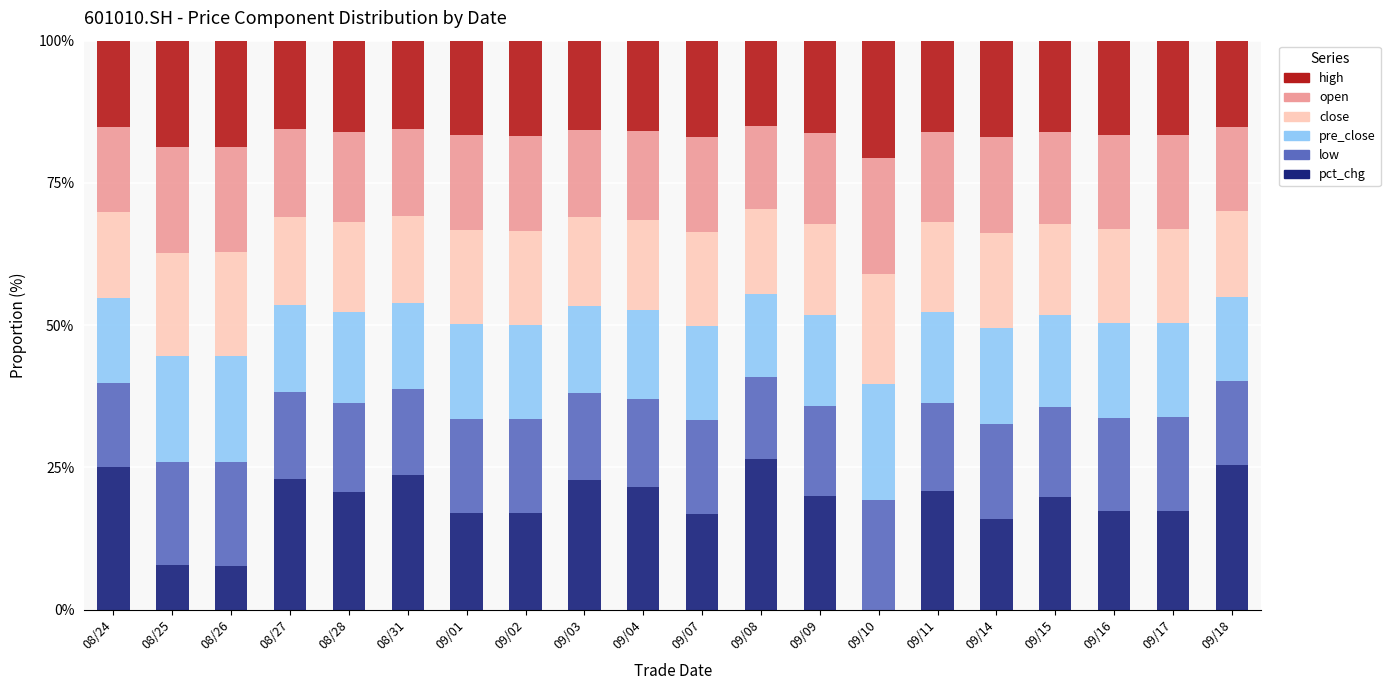

The pct_chg series shows 4.7 at 08/25. True or false?

False